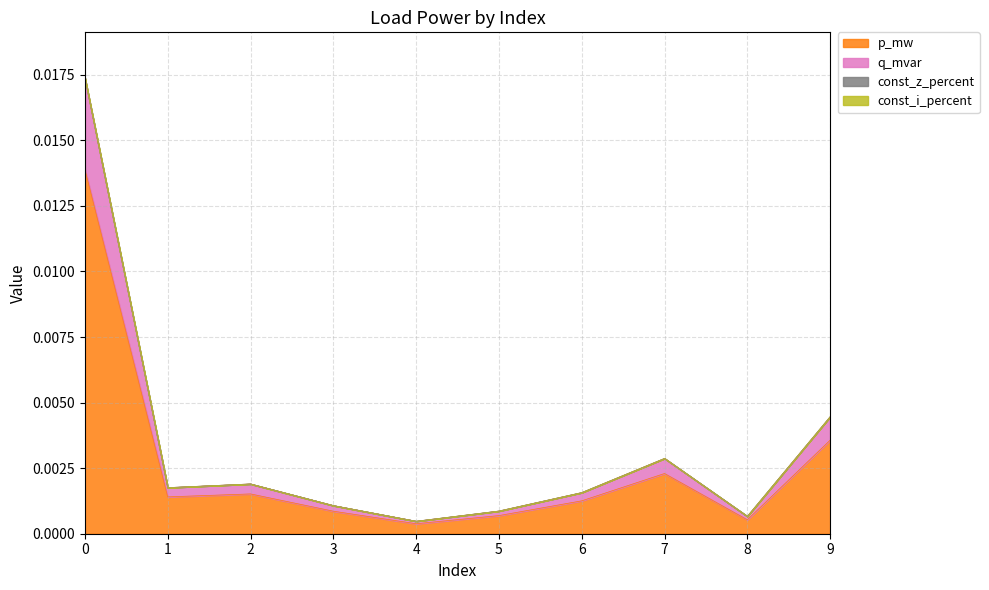

True or false: p_mw has a value of 0.0 at 7.

False